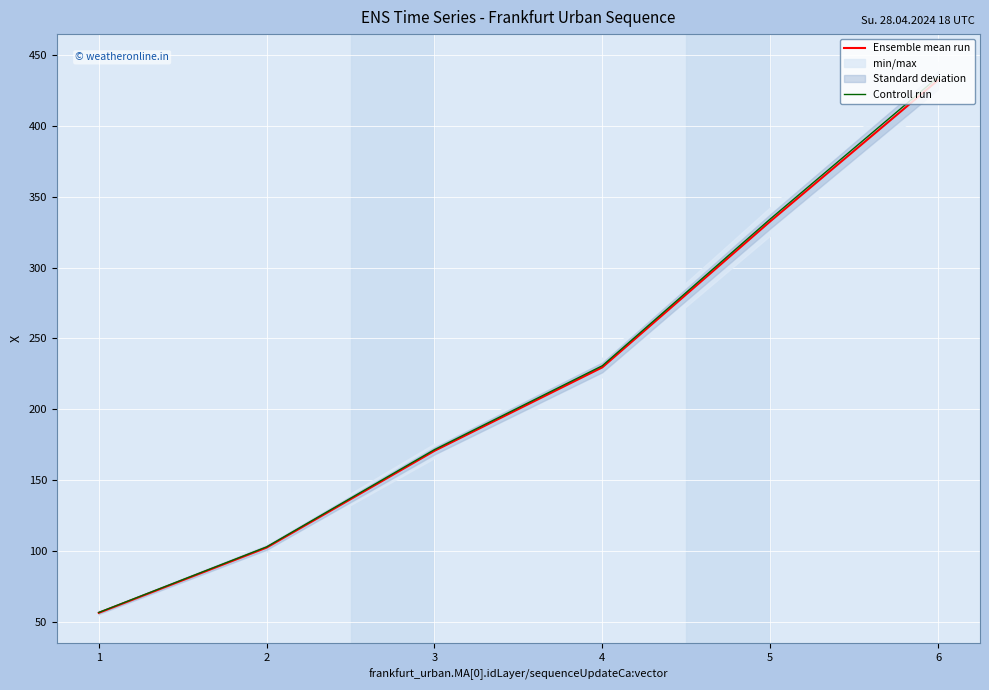

Is the value of Ensemble mean run at 6 greater than the value of Controll run at 3?

Yes